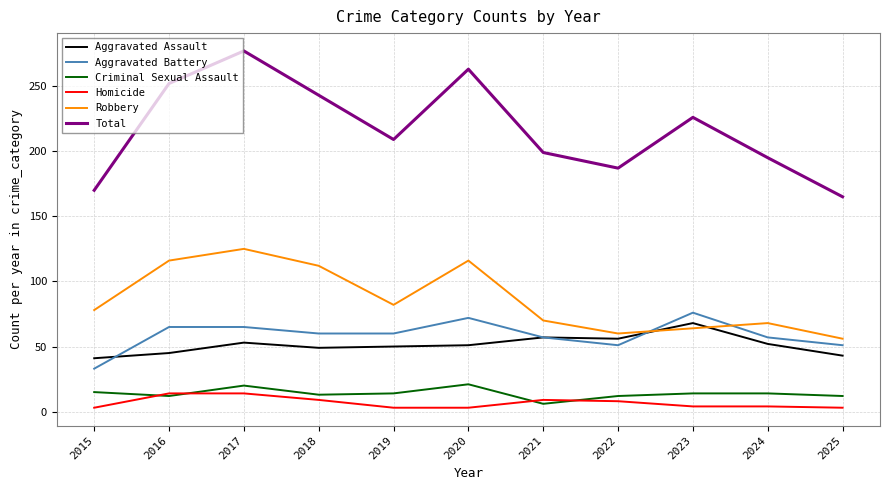

What are all the series names shown in the legend?

Aggravated Assault, Aggravated Battery, Criminal Sexual Assault, Homicide, Robbery, Total